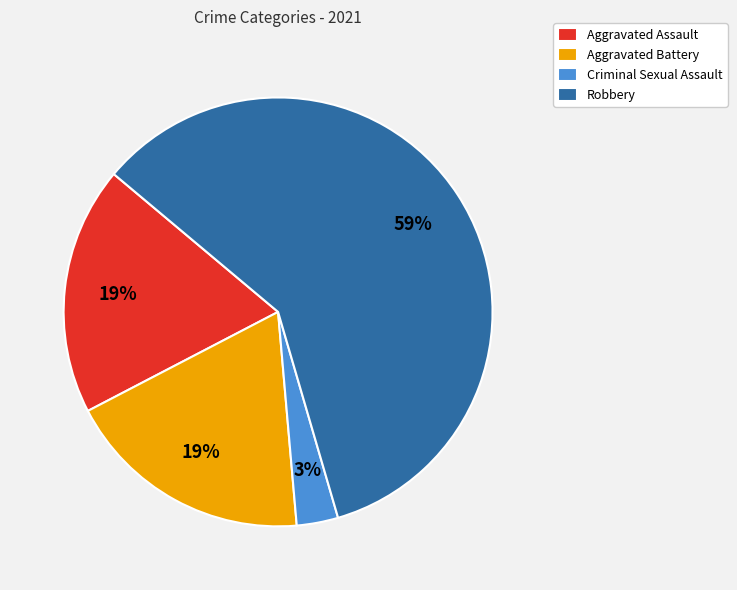

Is Robbery the majority of the pie?

Yes